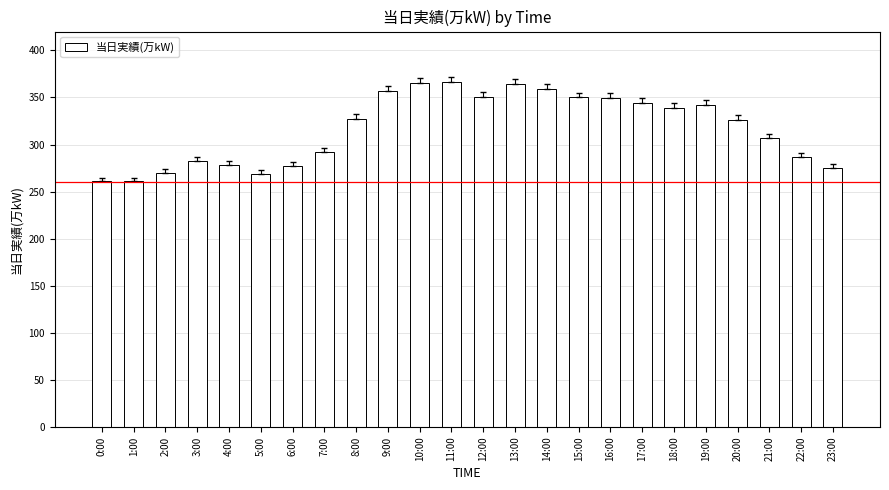

The chart shows a value of 342 at 19:00. True or false?

True